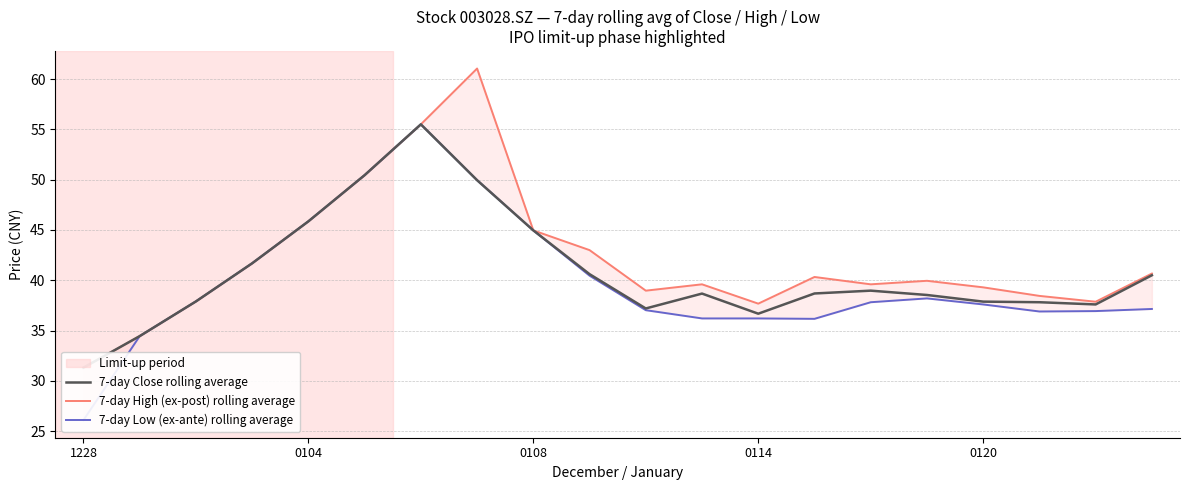

What is the sum of all 7-day Close rolling average values?

815.2